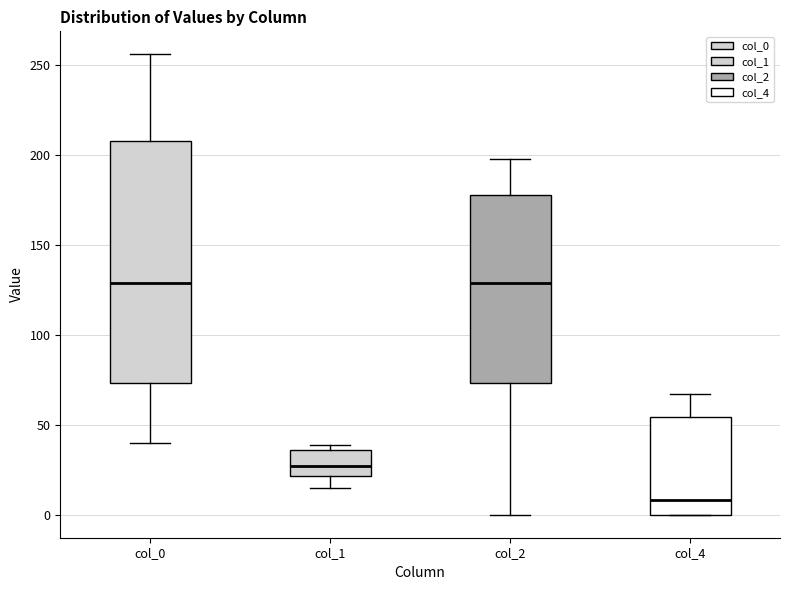

Comparing the boxes themselves (not the whiskers), which one is the tallest?

col_0